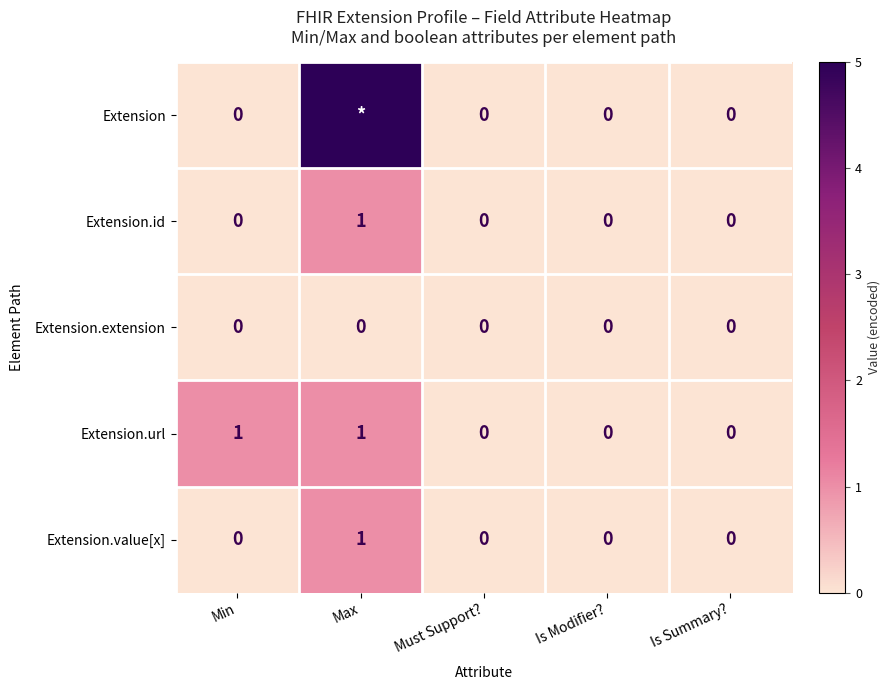

How many positive values does the Extension.url series have?

2